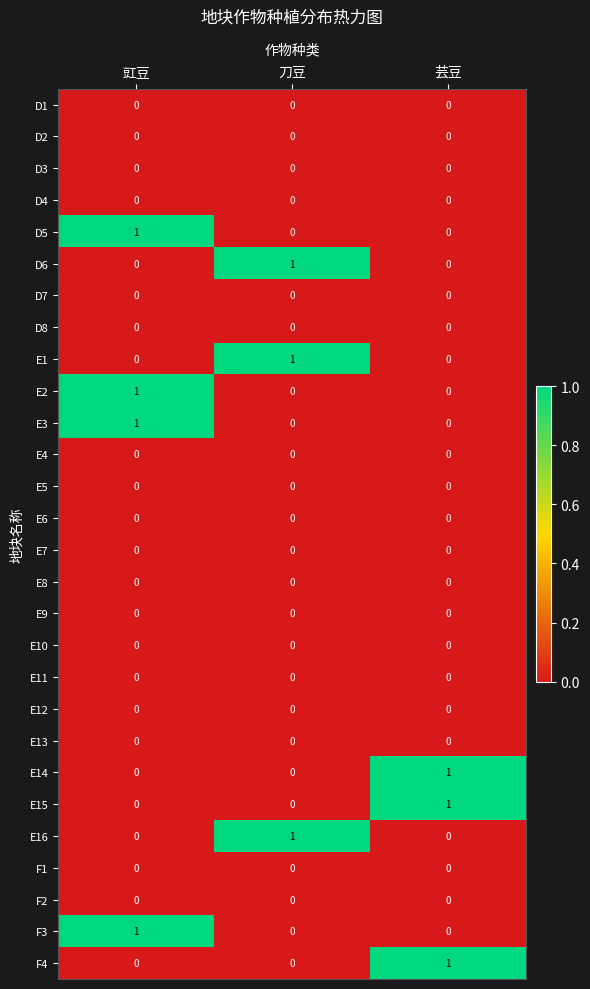

Count the number of categories in the chart.

3